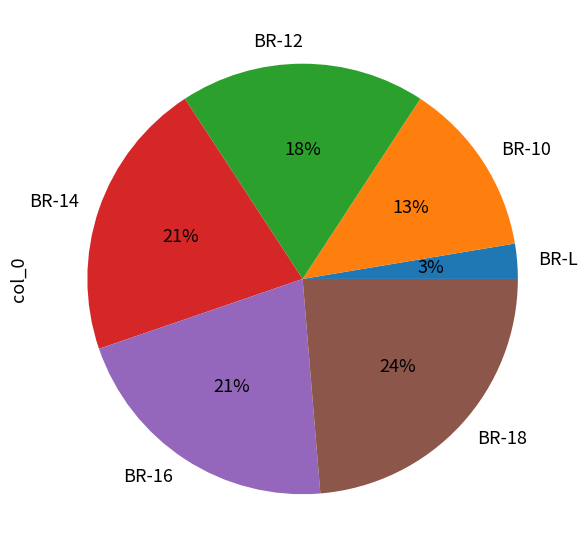

To the nearest percent, what is the average slice percentage?

17%